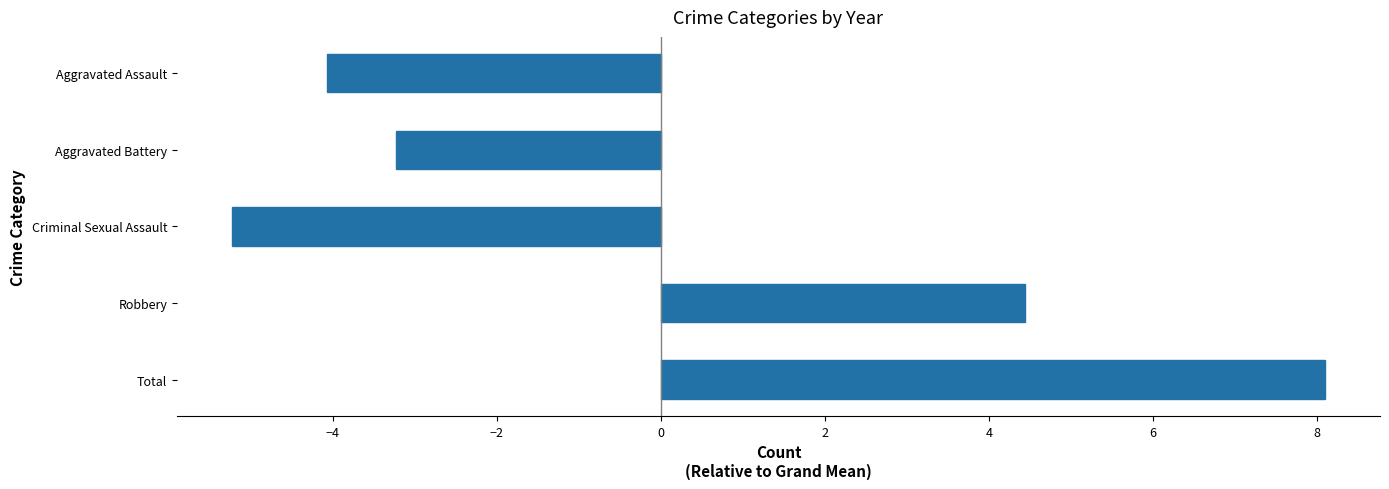

What is the label of the 1st bar from the top?

Aggravated Assault